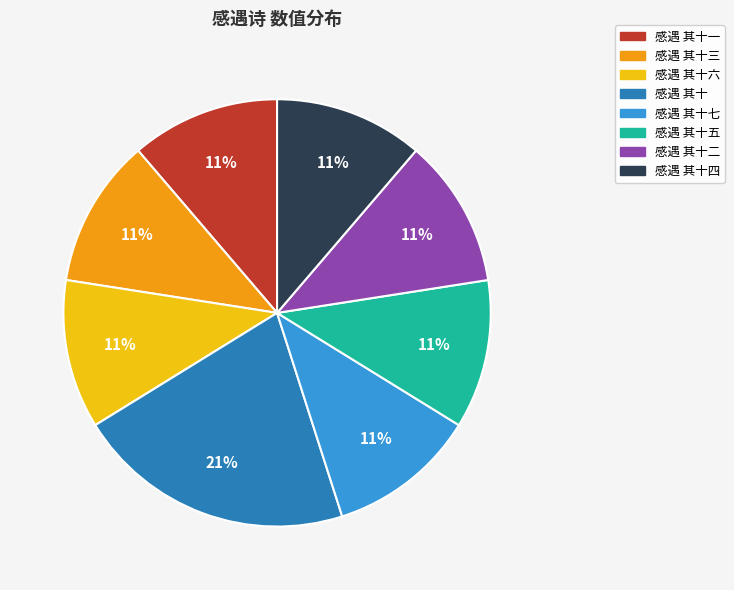

To the nearest percent, what is the difference between the largest and smallest slice percentages?

10%